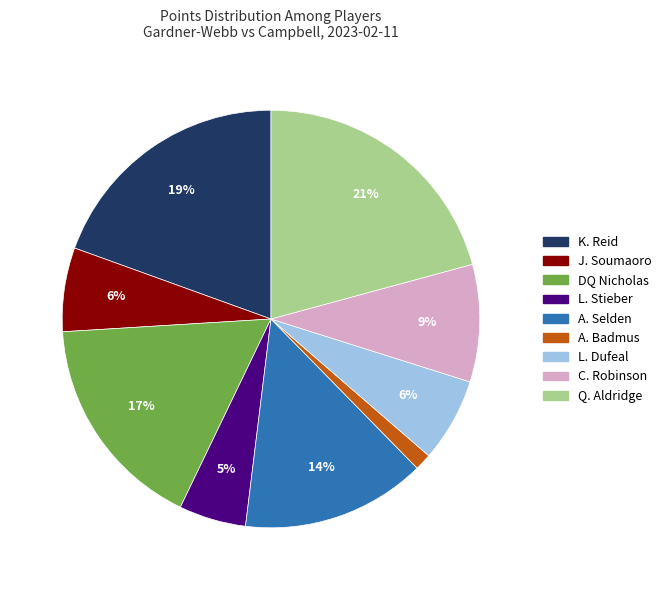

Does L. Stieber represent more than half of the total?

No